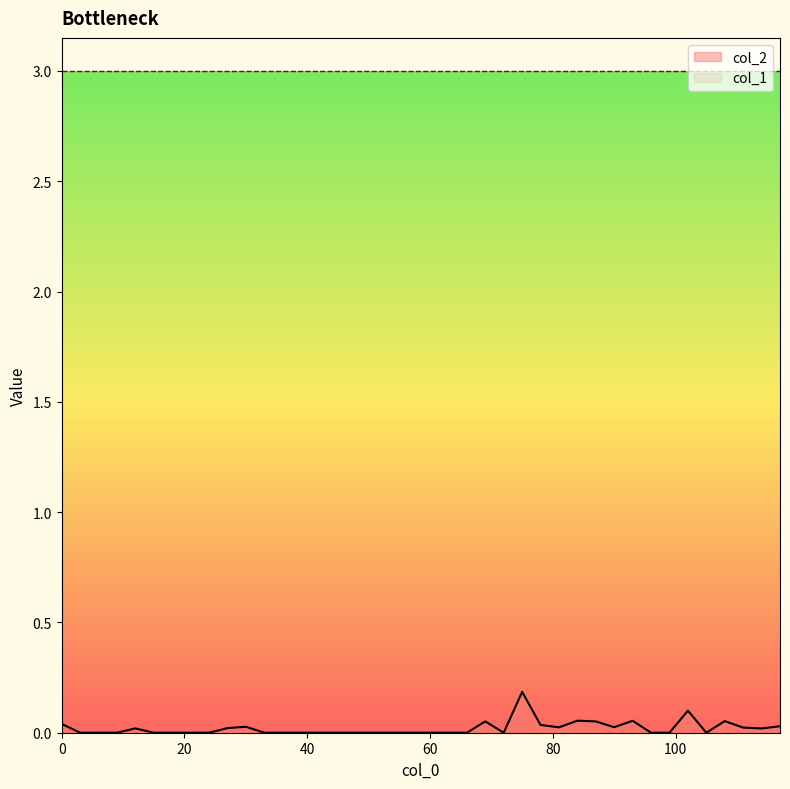

What is the greatest value displayed?

3.0